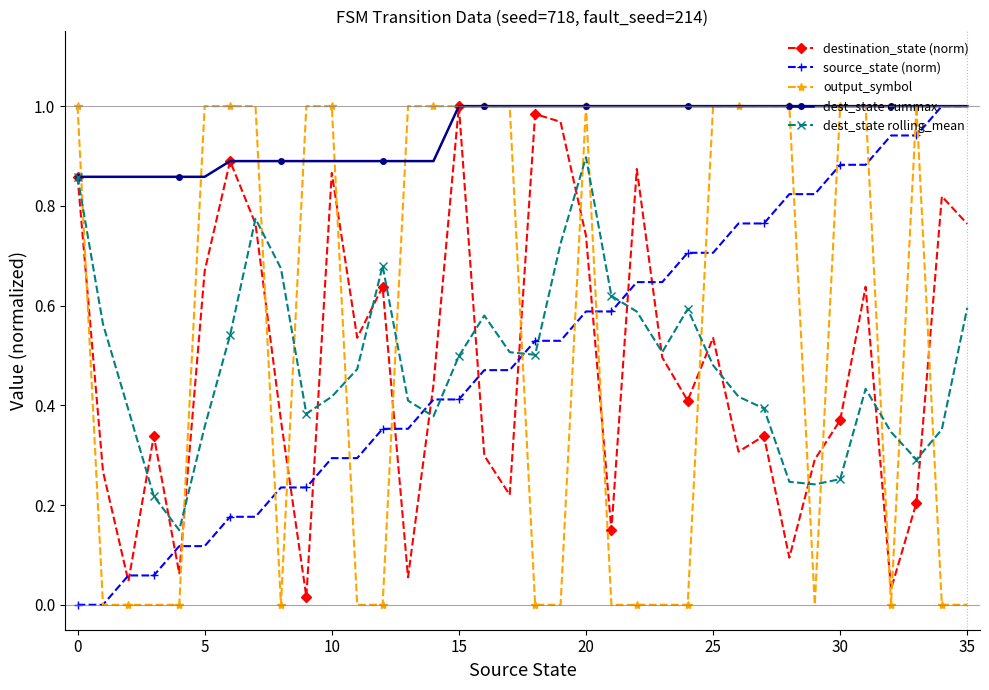

True or false: dest_state rolling_mean has more than 0 interior local peaks.

True